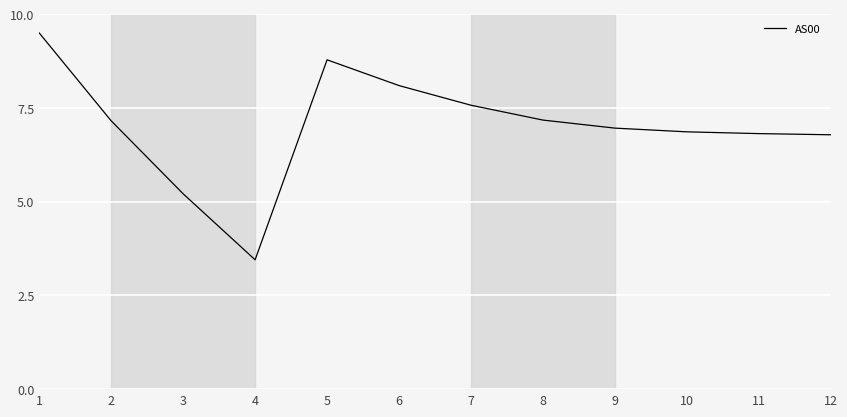

The value at 2 is 9.9. True or false?

False